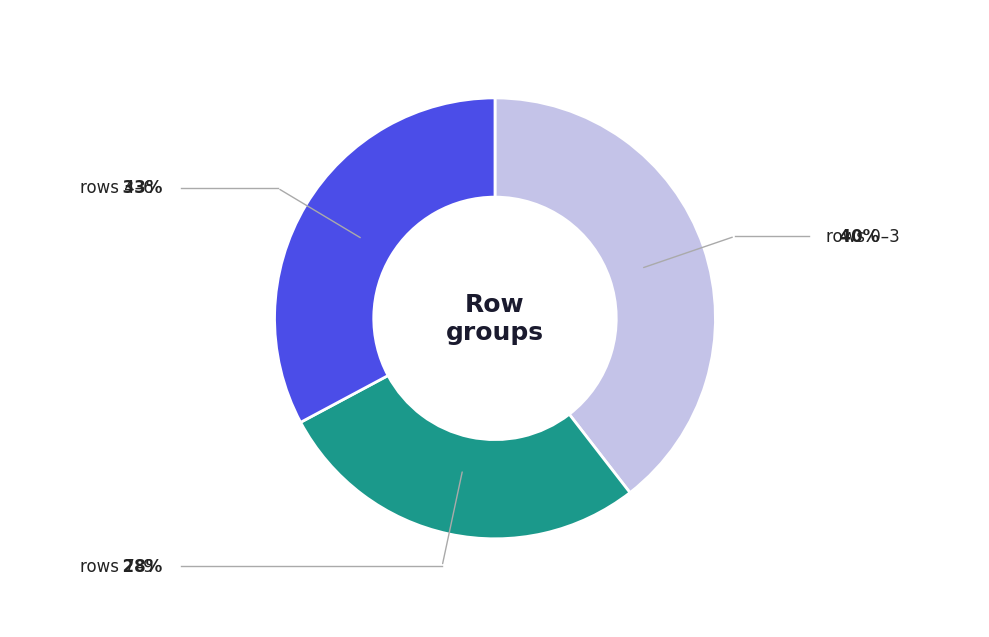

Is there a majority slice in this chart?

No